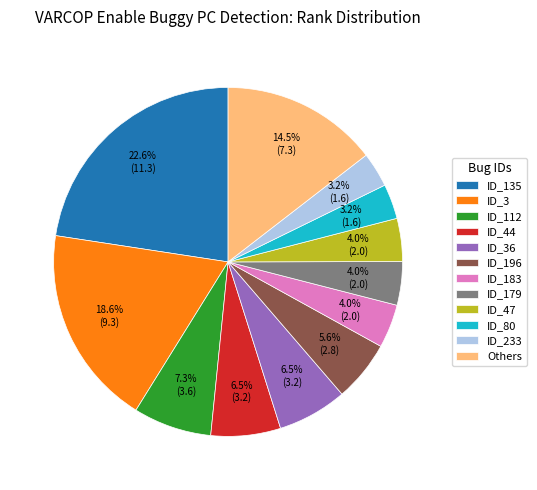

Between ID_183 and ID_112, which is larger?

ID_112